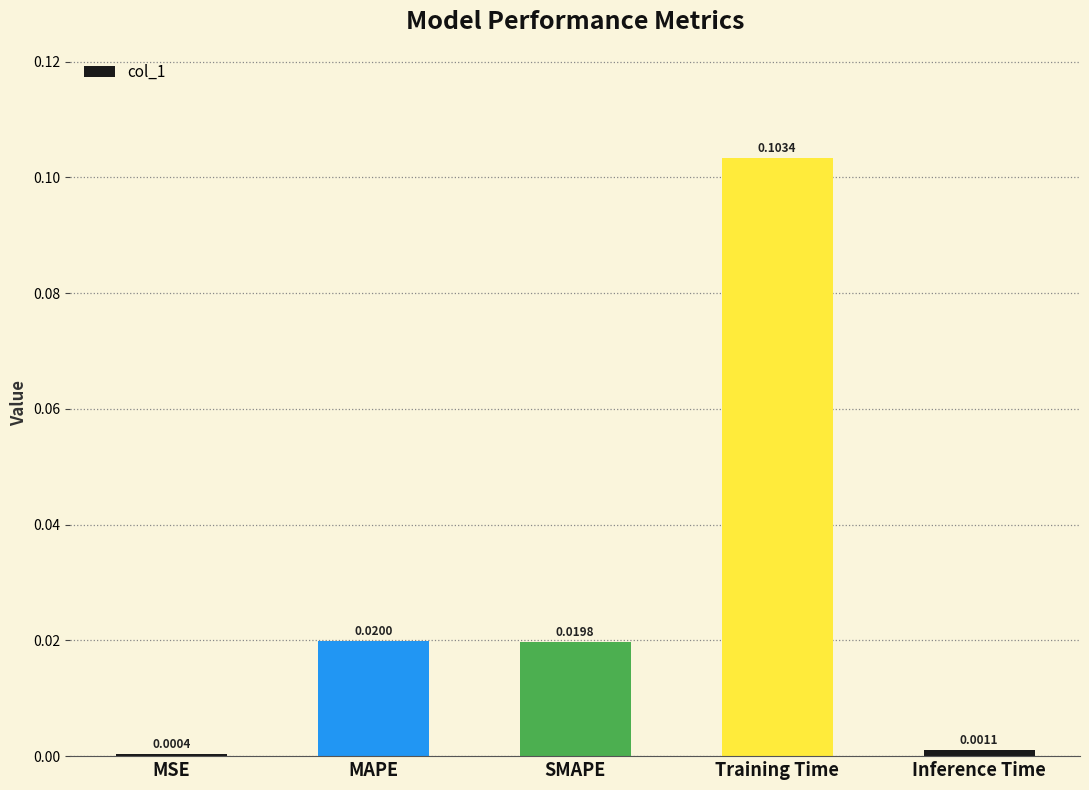

What position from the right is Inference Time?

1